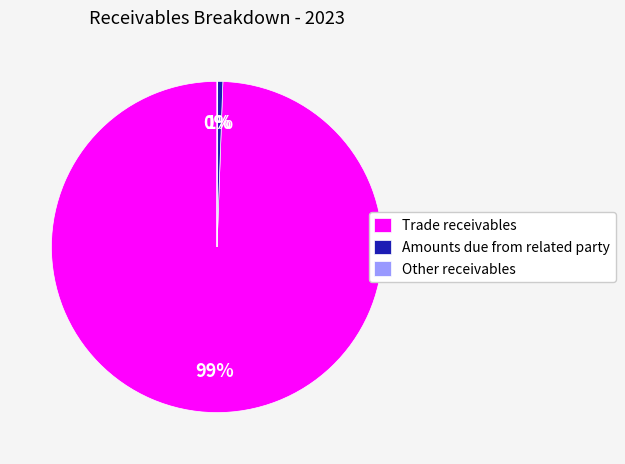

Which slice is the largest?

Trade receivables